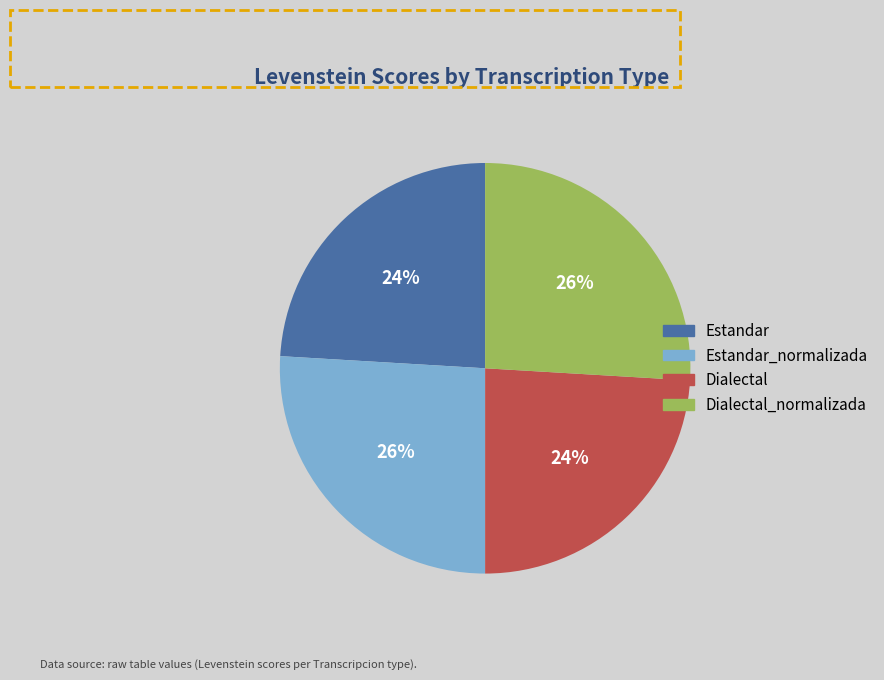

To the nearest percent, what is the difference between the largest and smallest slice percentages?

2%